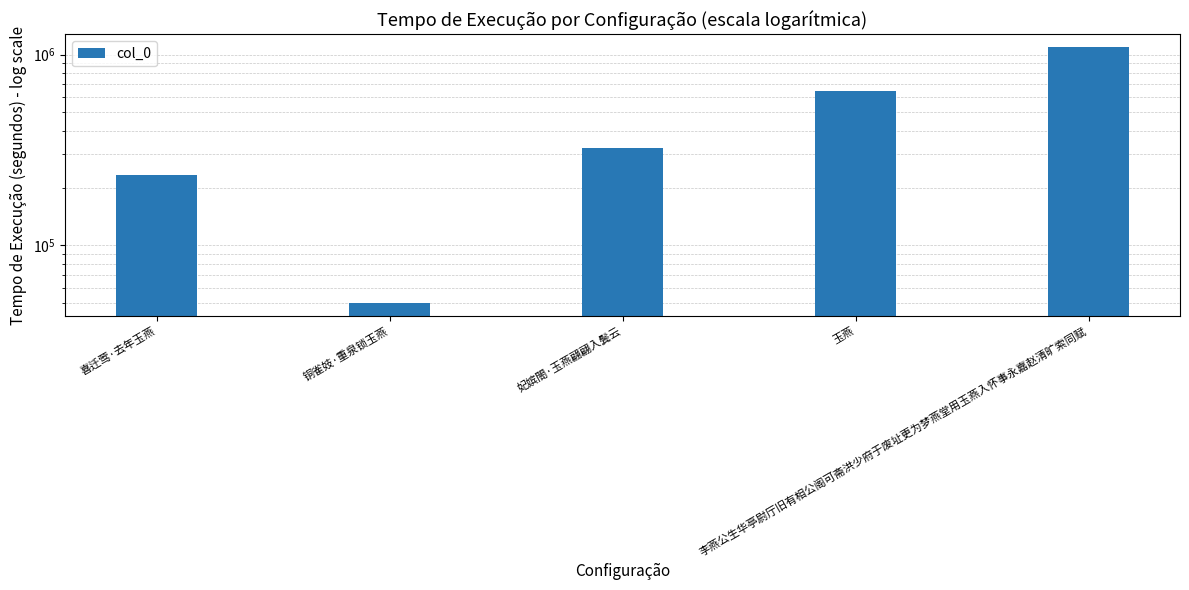

What value does the data have at 玉燕, to the nearest 50?

645700